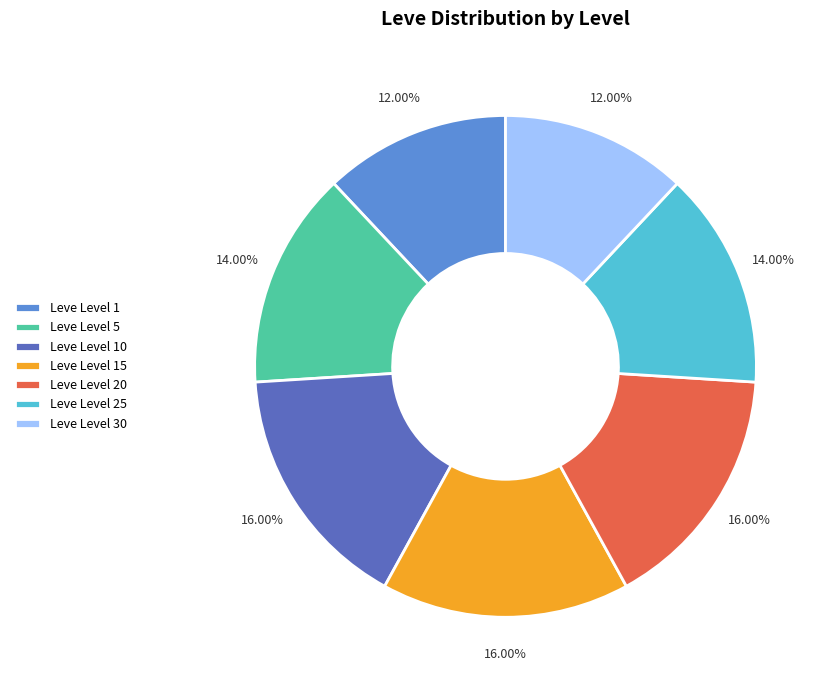

Is it true that Leve Level 20 is 25% of the pie?

False